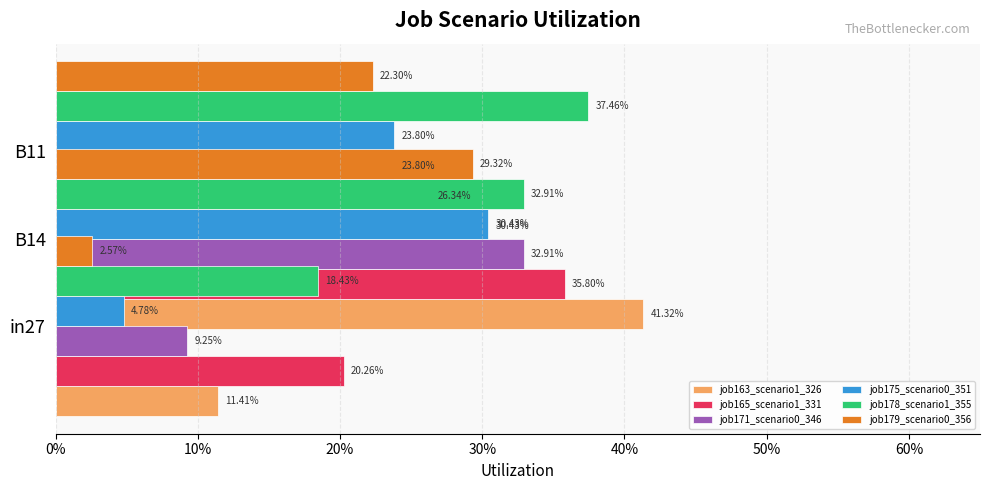

The value of job178_scenario1_355 at 20% is 0.7. True or false?

False